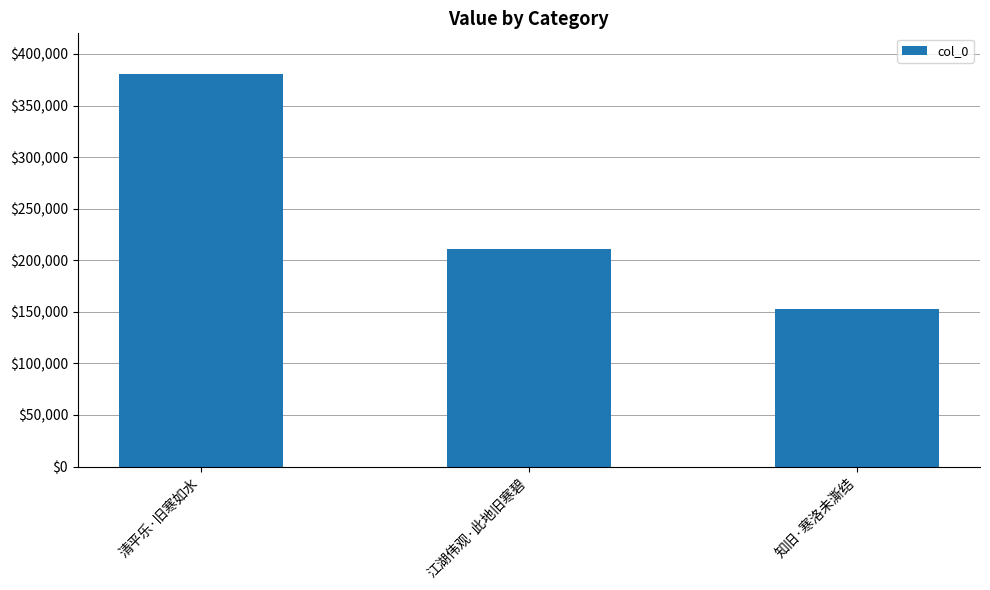

Count the number of categories in the chart.

3